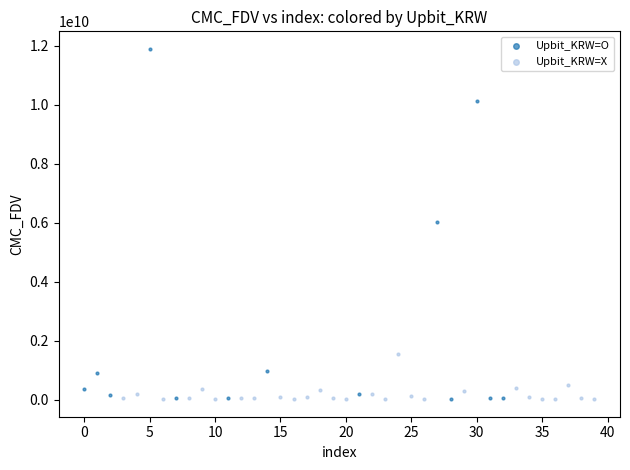

Which series has the widest spread of Y values?

Upbit_KRW=O